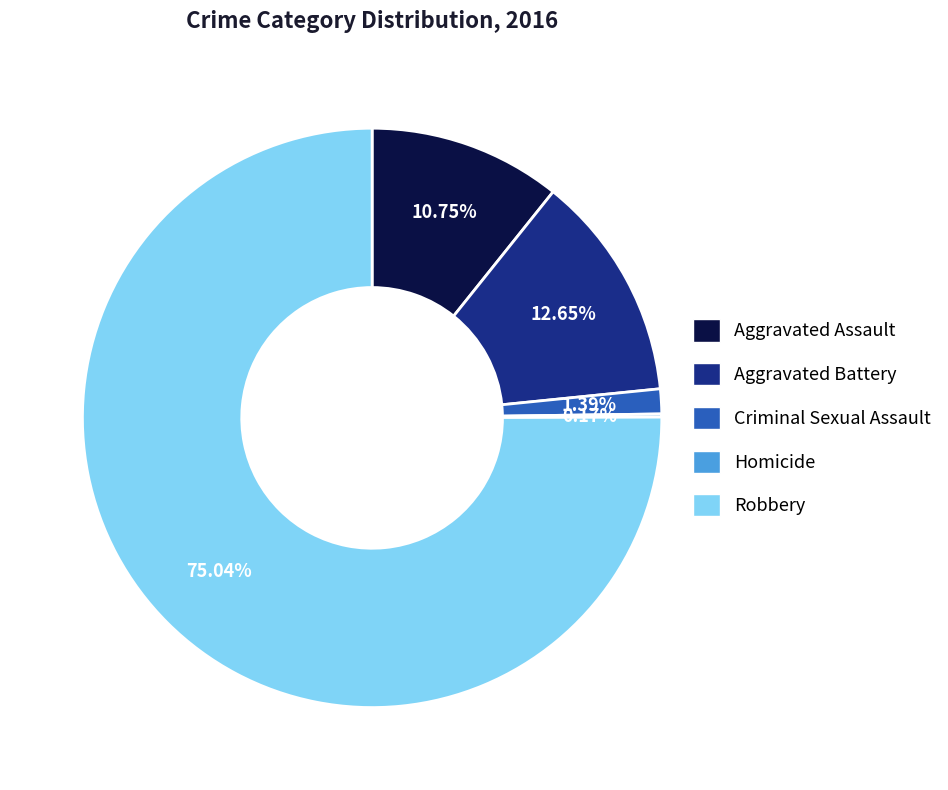

To the nearest percent, what is the difference between the largest and smallest slice percentages?

75%